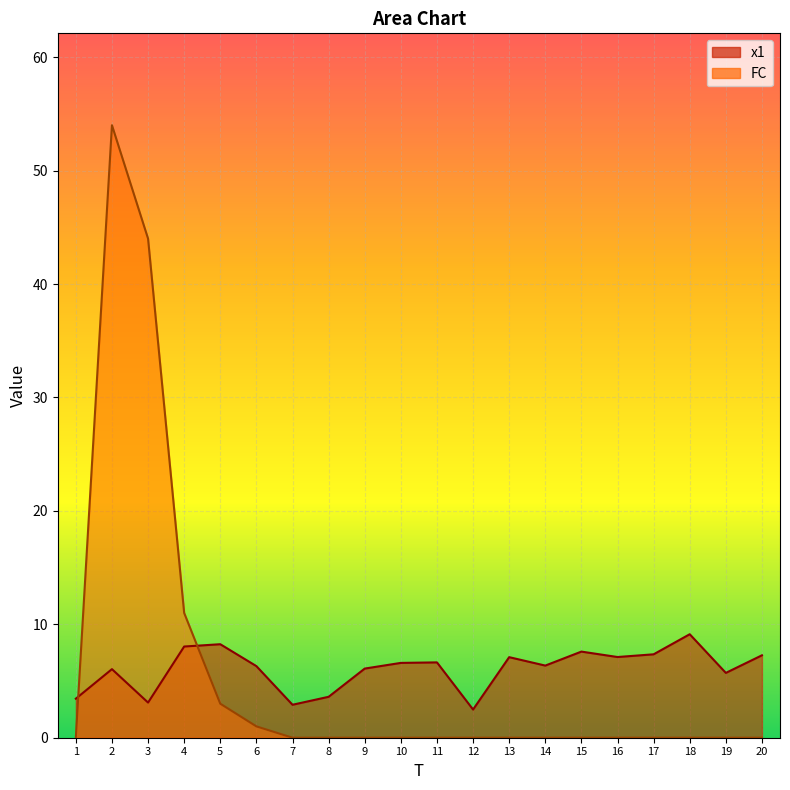

Between which two adjacent categories do x1 and FC first intersect?

1 and 2